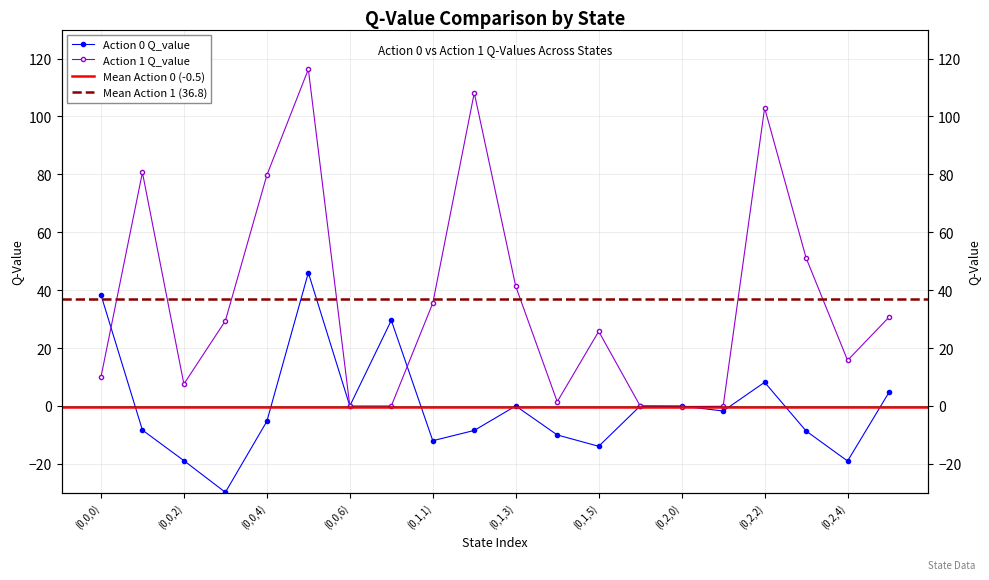

Where is Action 1 Q_value nearest to the value 58?

(0,2,3)